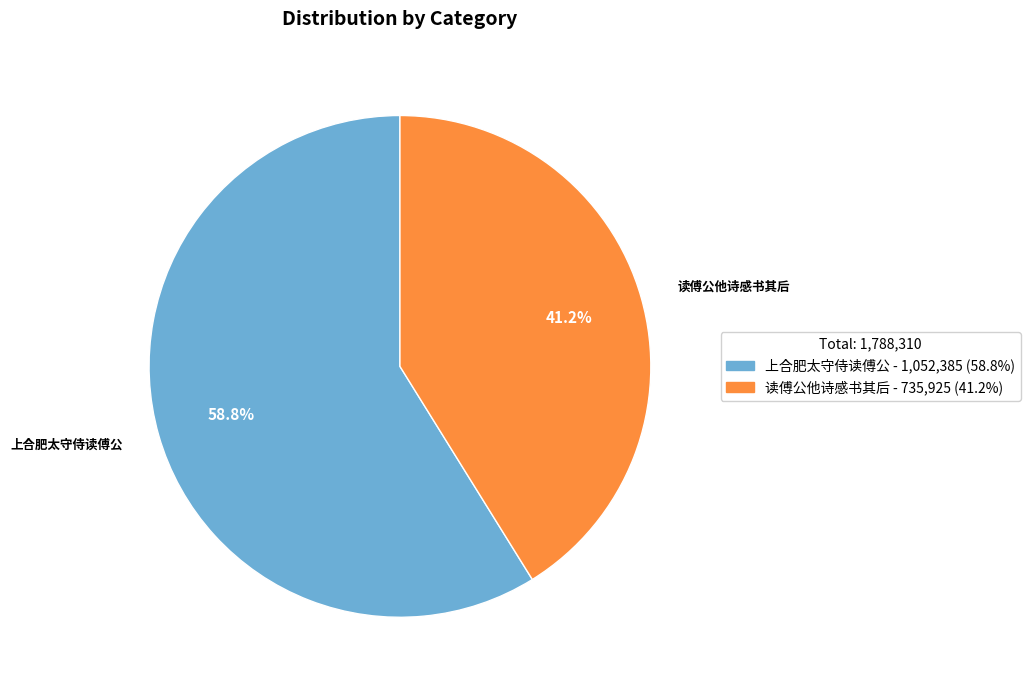

Count the number of slices in the pie.

2